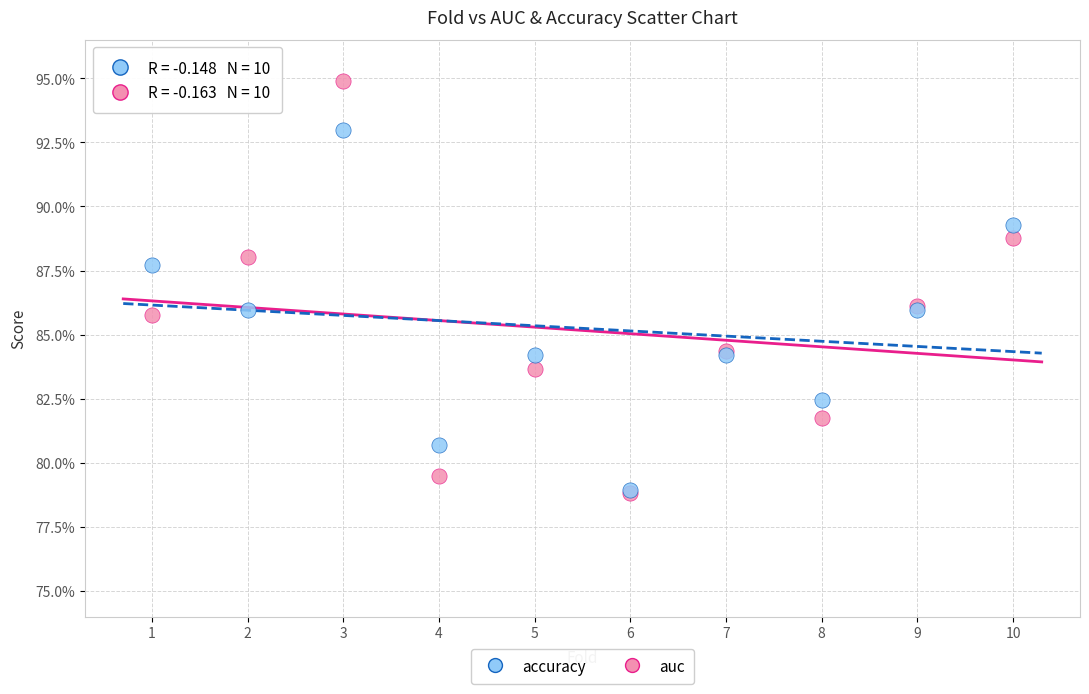

What are all the series names shown in the legend?

accuracy, auc